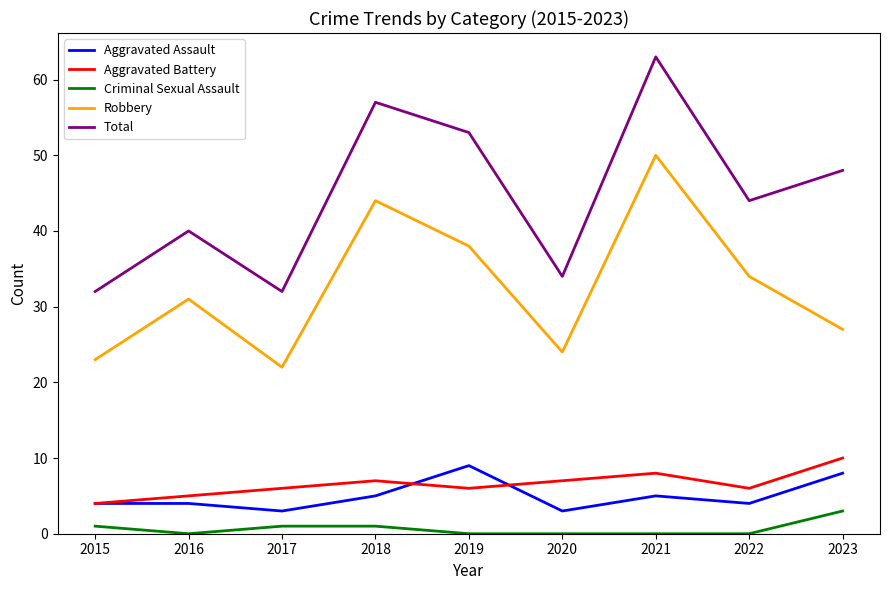

Reading left to right, what are all the values shown in this chart?

Aggravated Assault: 2015=4	2016=4	2017=3	2018=5	2019=9	2020=3	2021=5	2022=4	2023=8
Aggravated Battery: 2015=4	2016=5	2017=6	2018=7	2019=6	2020=7	2021=8	2022=6	2023=10
Criminal Sexual Assault: 2015=1	2016=0	2017=1	2018=1	2019=0	2020=0	2021=0	2022=0	2023=3
Robbery: 2015=23	2016=31	2017=22	2018=44	2019=38	2020=24	2021=50	2022=34	2023=27
Total: 2015=32	2016=40	2017=32	2018=57	2019=53	2020=34	2021=63	2022=44	2023=48